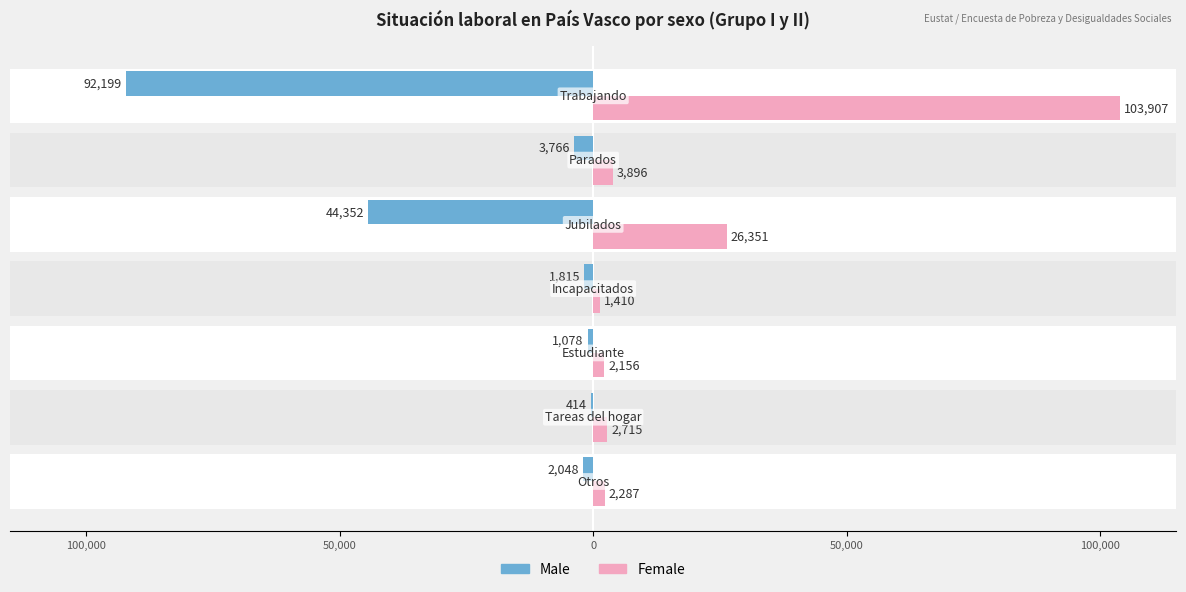

What is the value of the Female bar at the 2nd from the left?

2715